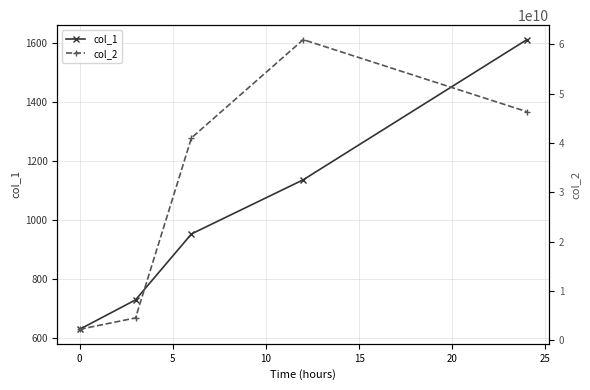

What is the difference between the highest and lowest values at 10?

60964998864